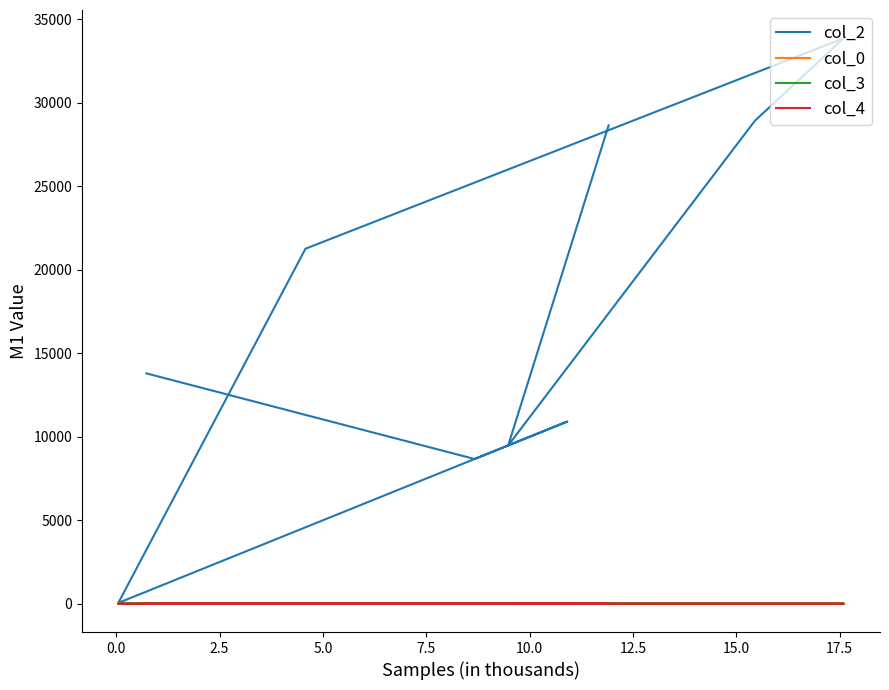

Which series changed the most between 0.0 and 20.0?

col_2